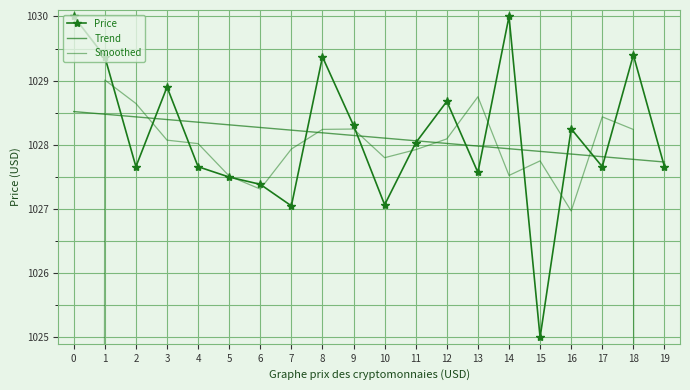

At which label is Smoothed closest to 857?

16